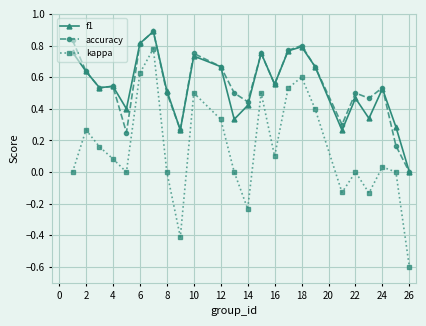

In accuracy, how many points are lower than both neighbors (excluding endpoints)?

7